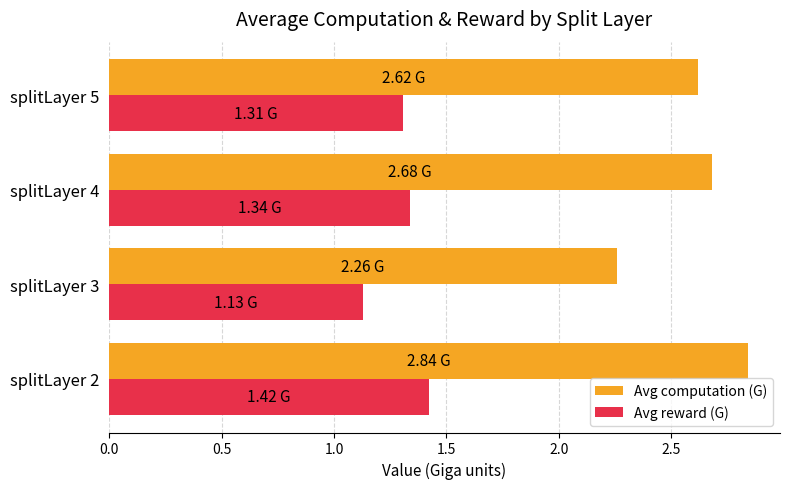

Which series has the widest spread of values?

Avg computation (G)